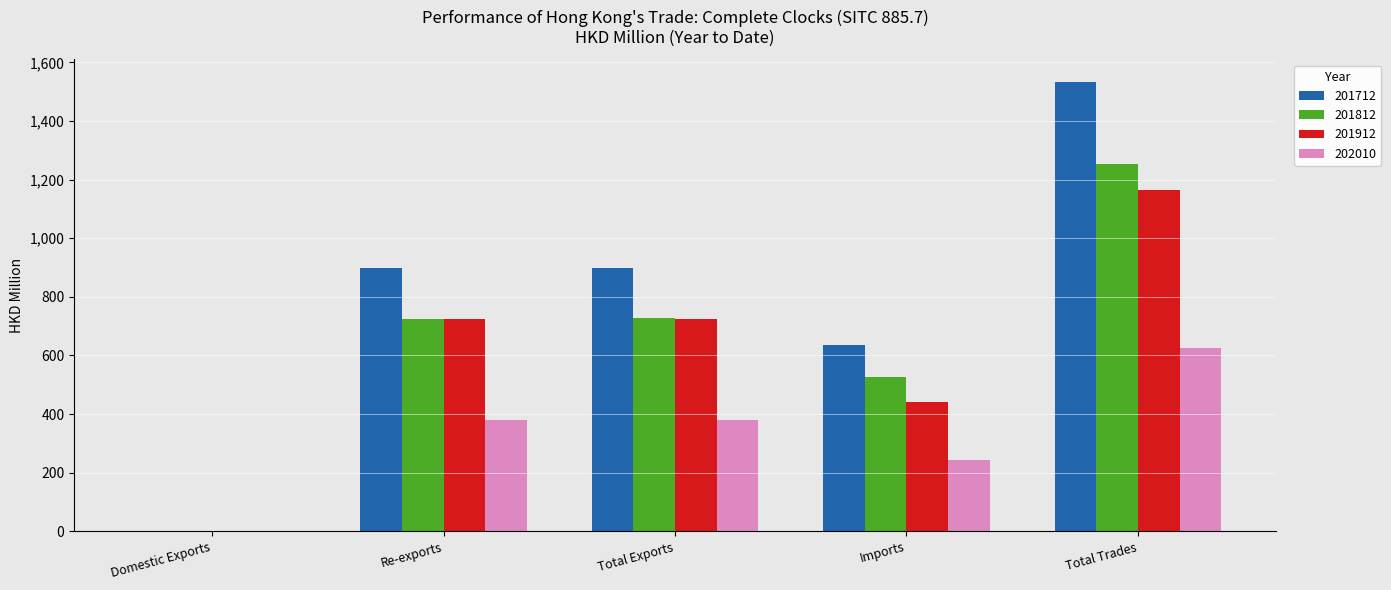

What is the sum of all 201912 values?

3053.9